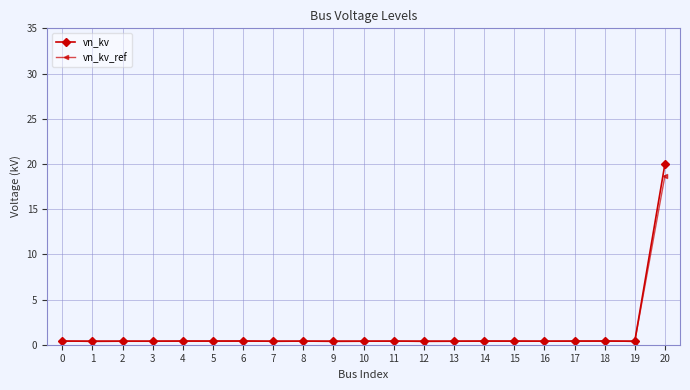

What is the average value of the vn_kv_ref series?

1.3